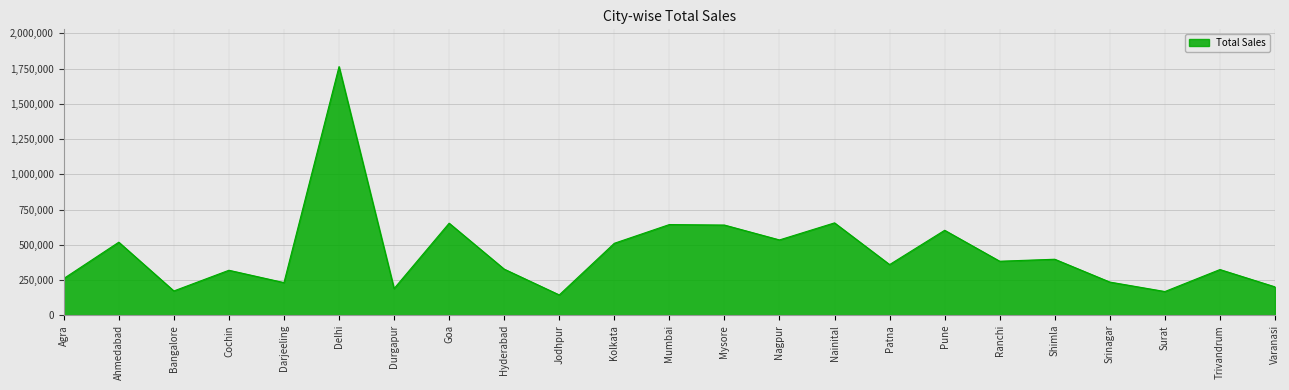

Which has a higher value, Patna or Surat?

Patna